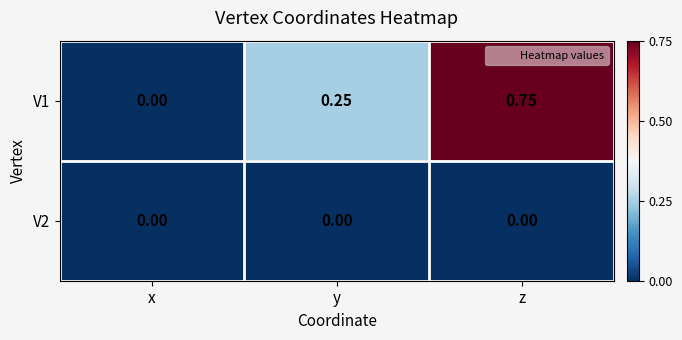

Which category has the highest value in the V1 series?

z